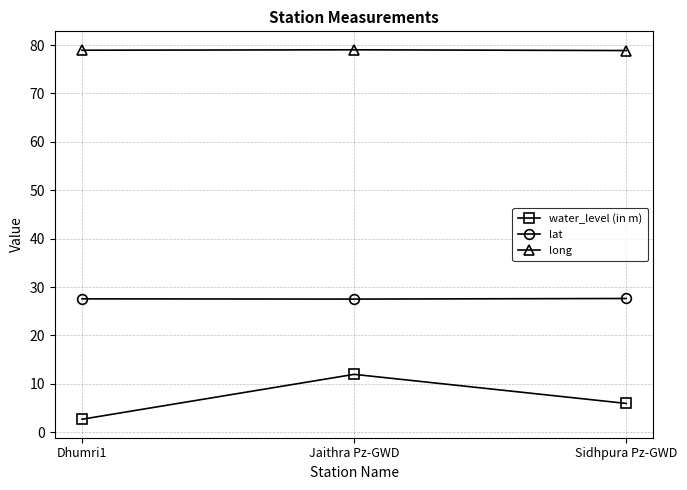

Count the lat values in the range 27 to 28.

3